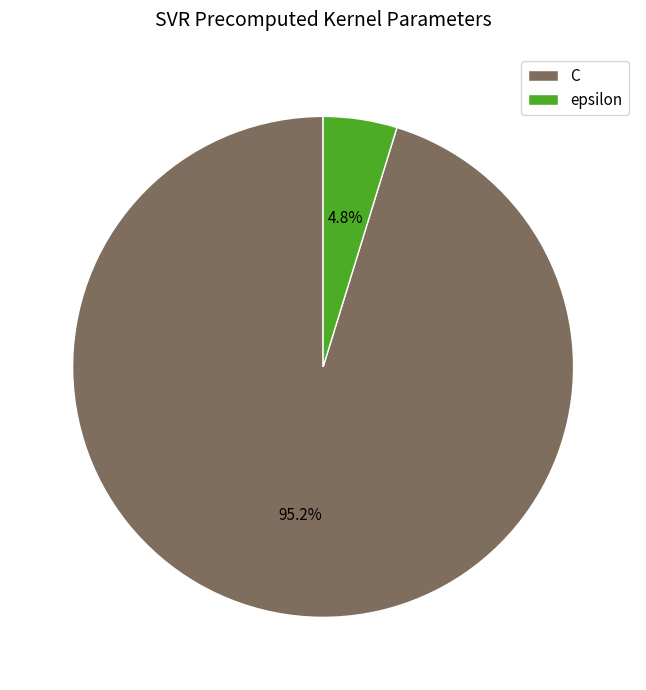

Count the number of slices in the pie.

2